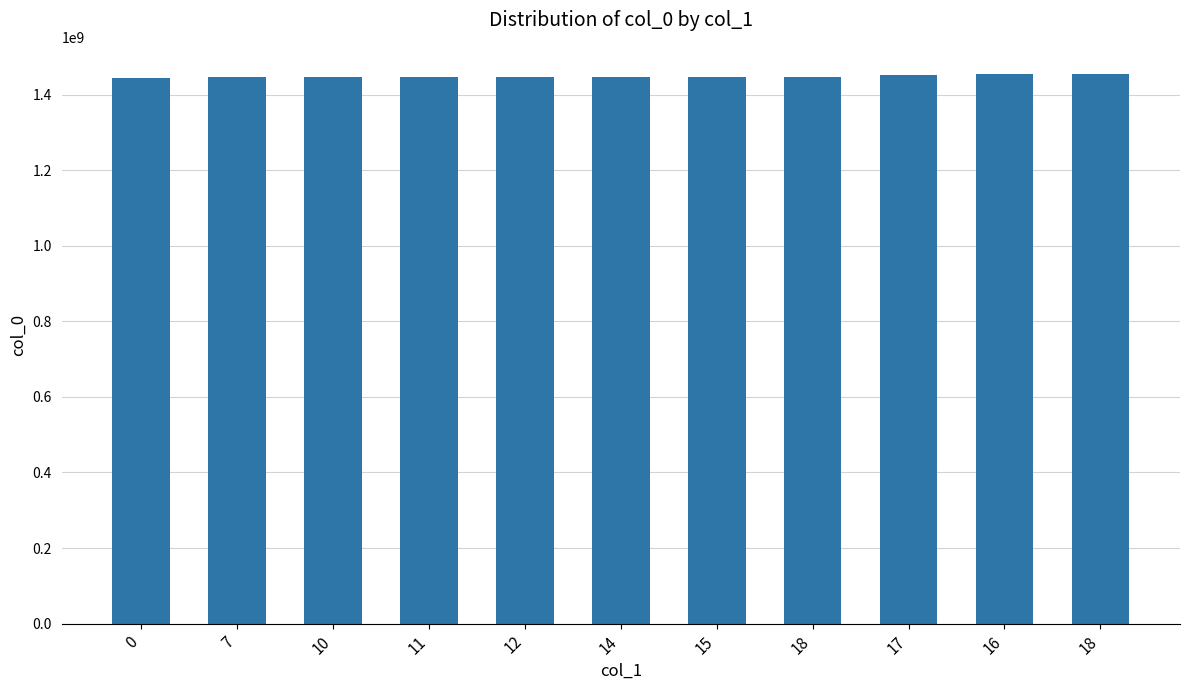

What is the maximum value shown in the chart?

1453918937